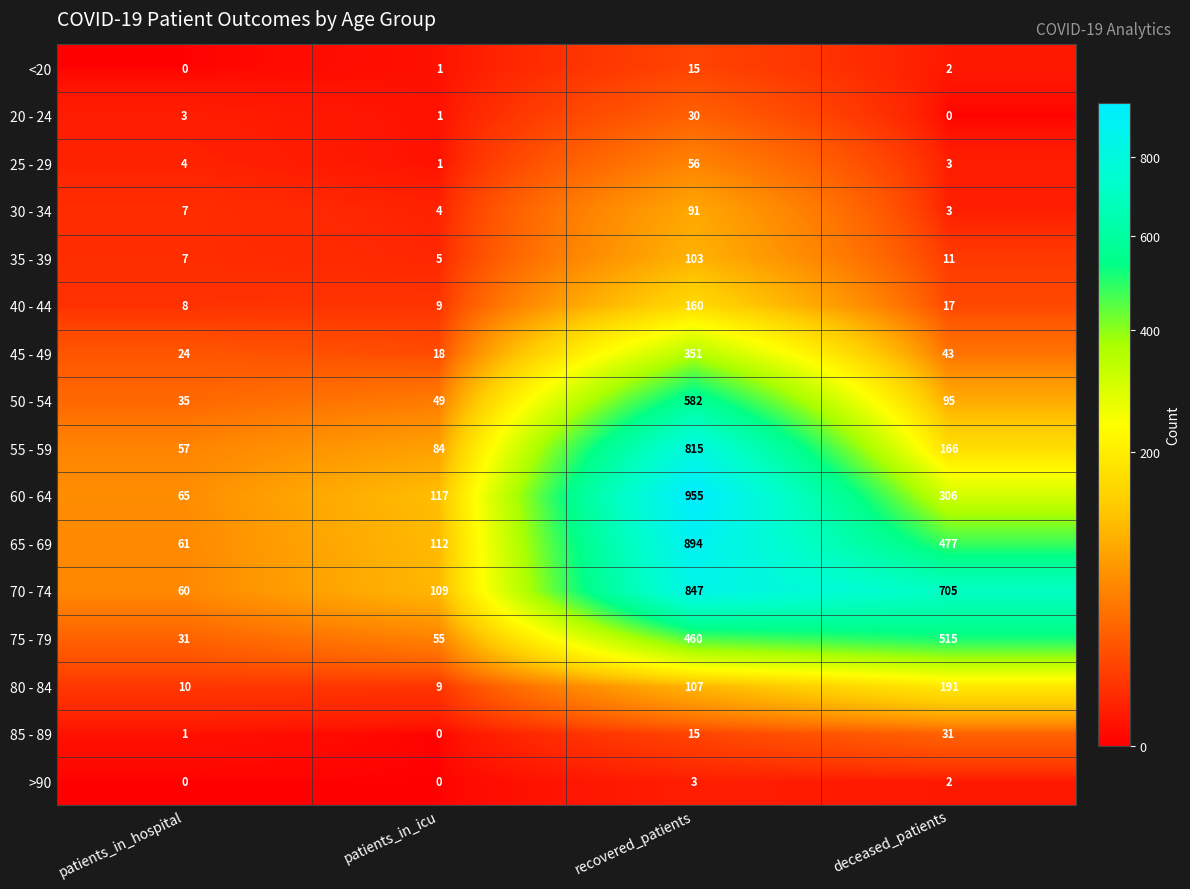

List the series in order of their peak value, lowest first.

>90, <20, 20 - 24, 85 - 89, 25 - 29, 30 - 34, 35 - 39, 40 - 44, 80 - 84, 45 - 49, 75 - 79, 50 - 54, 55 - 59, 70 - 74, 65 - 69, 60 - 64